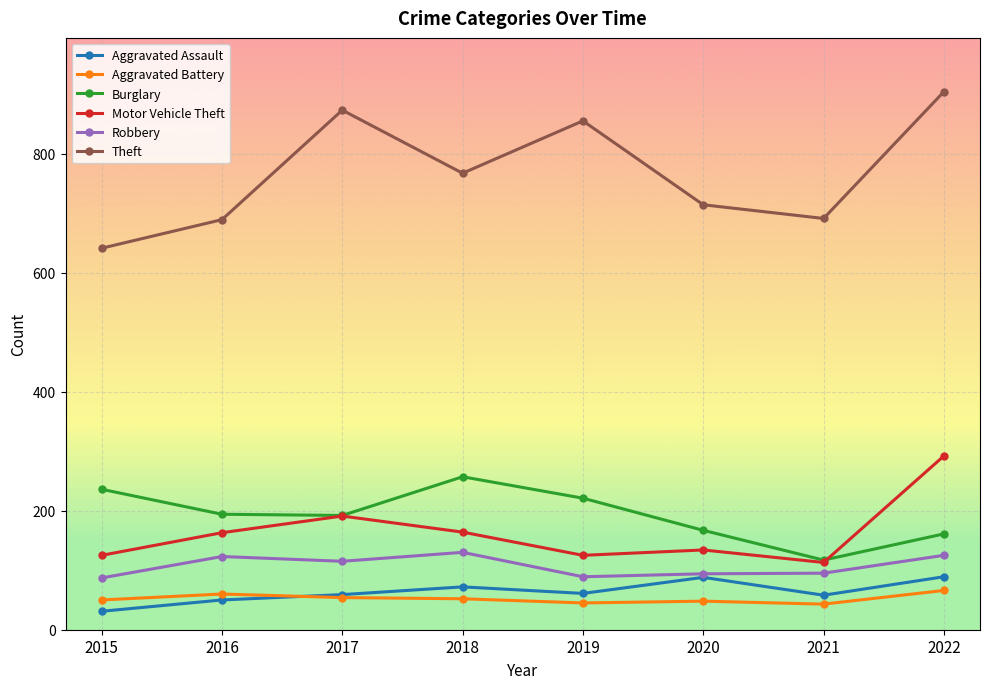

Rank the series at 2015 from highest to lowest value.

Theft, Burglary, Motor Vehicle Theft, Robbery, Aggravated Battery, Aggravated Assault